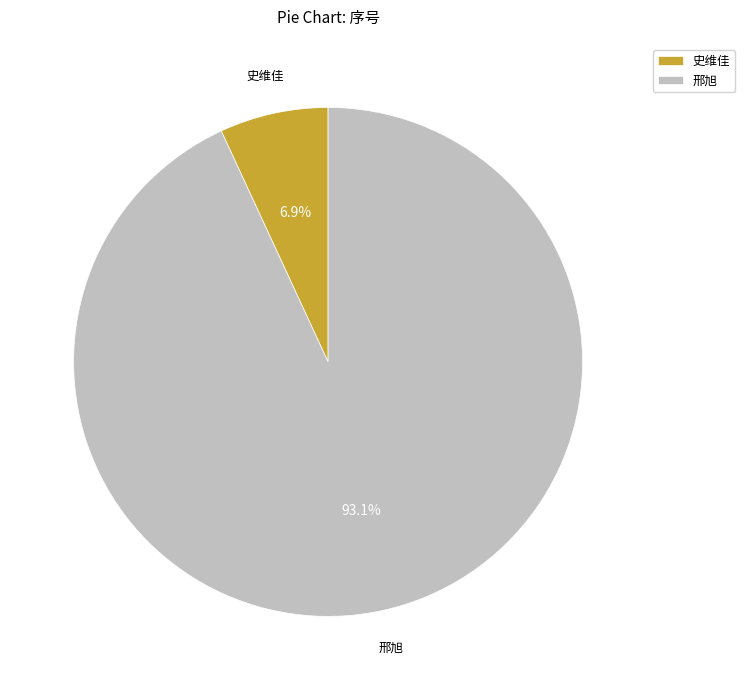

What percentage is the 史维佳 slice, to the nearest percent?

7%